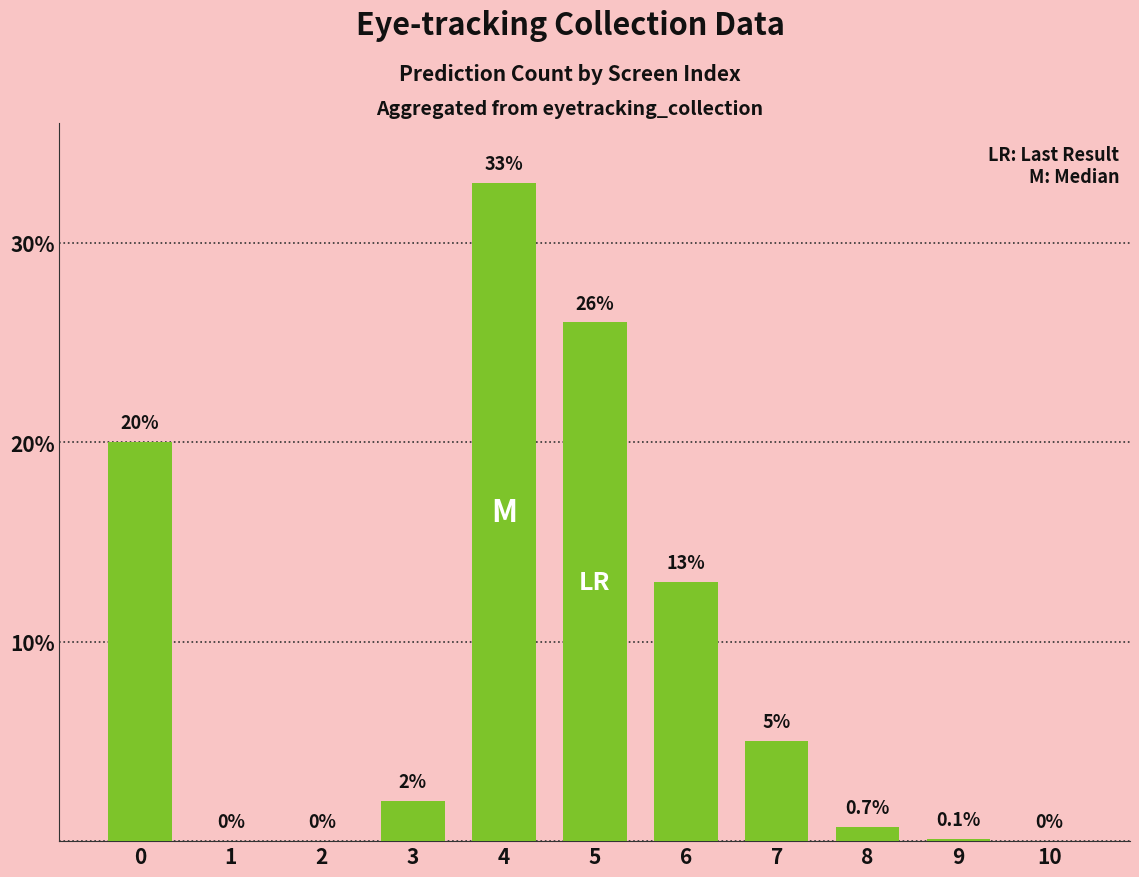

Which category has the highest value across all series?

4